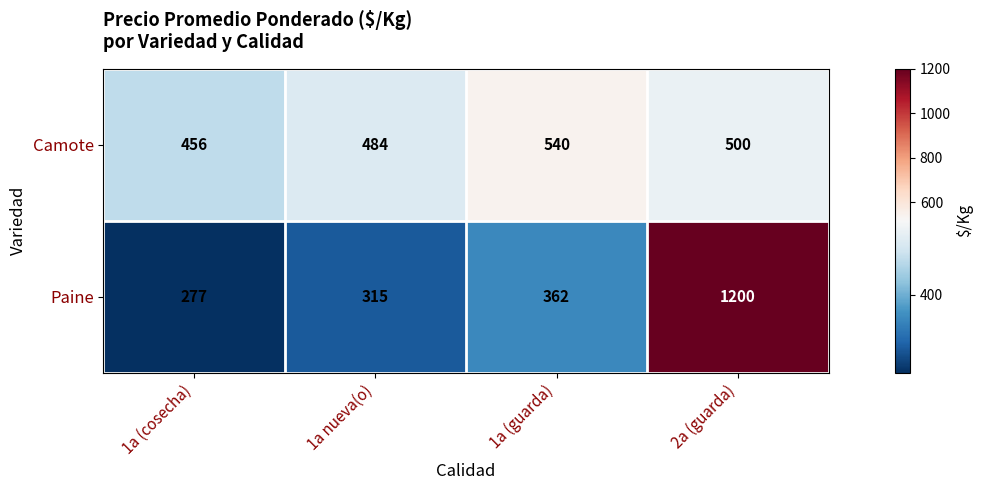

At which label does Camote reach its peak?

1a (guarda)